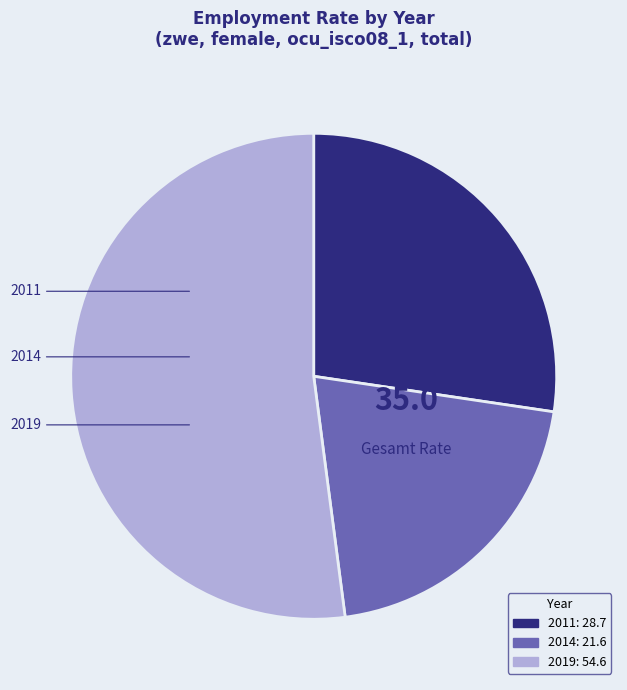

To the nearest percent, what is the average slice percentage?

33%